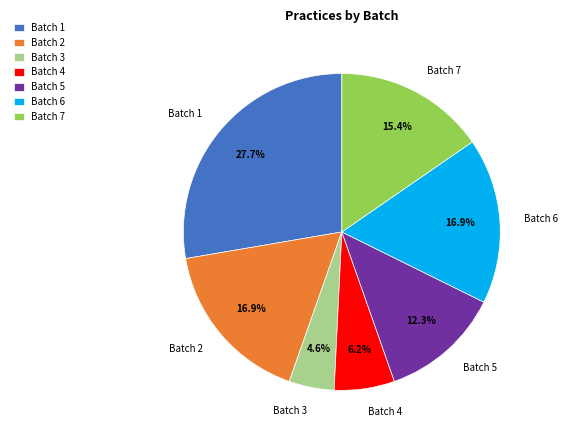

Which has a higher value, Batch 7 or Batch 5?

Batch 7